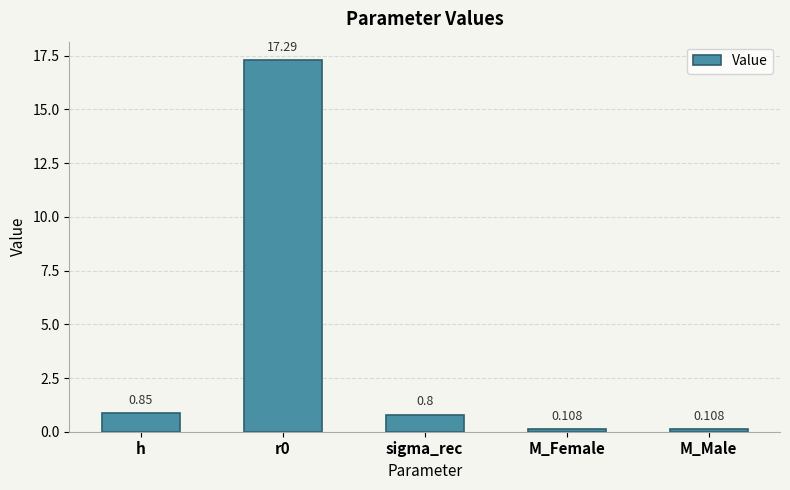

Which has a higher value, h or M_Female?

h